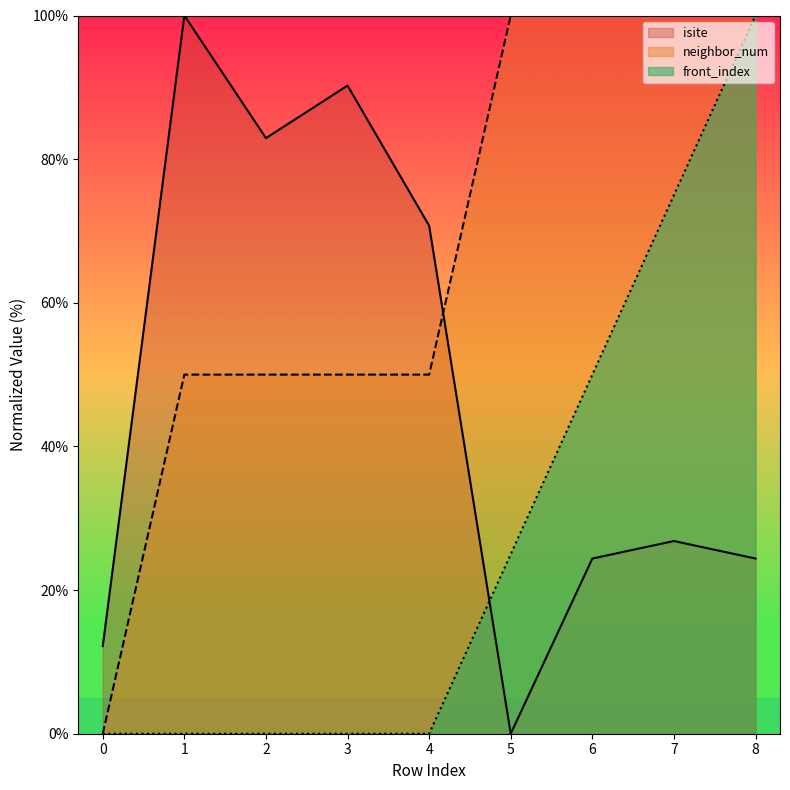

The value of isite at 6 is 24.4. True or false?

True